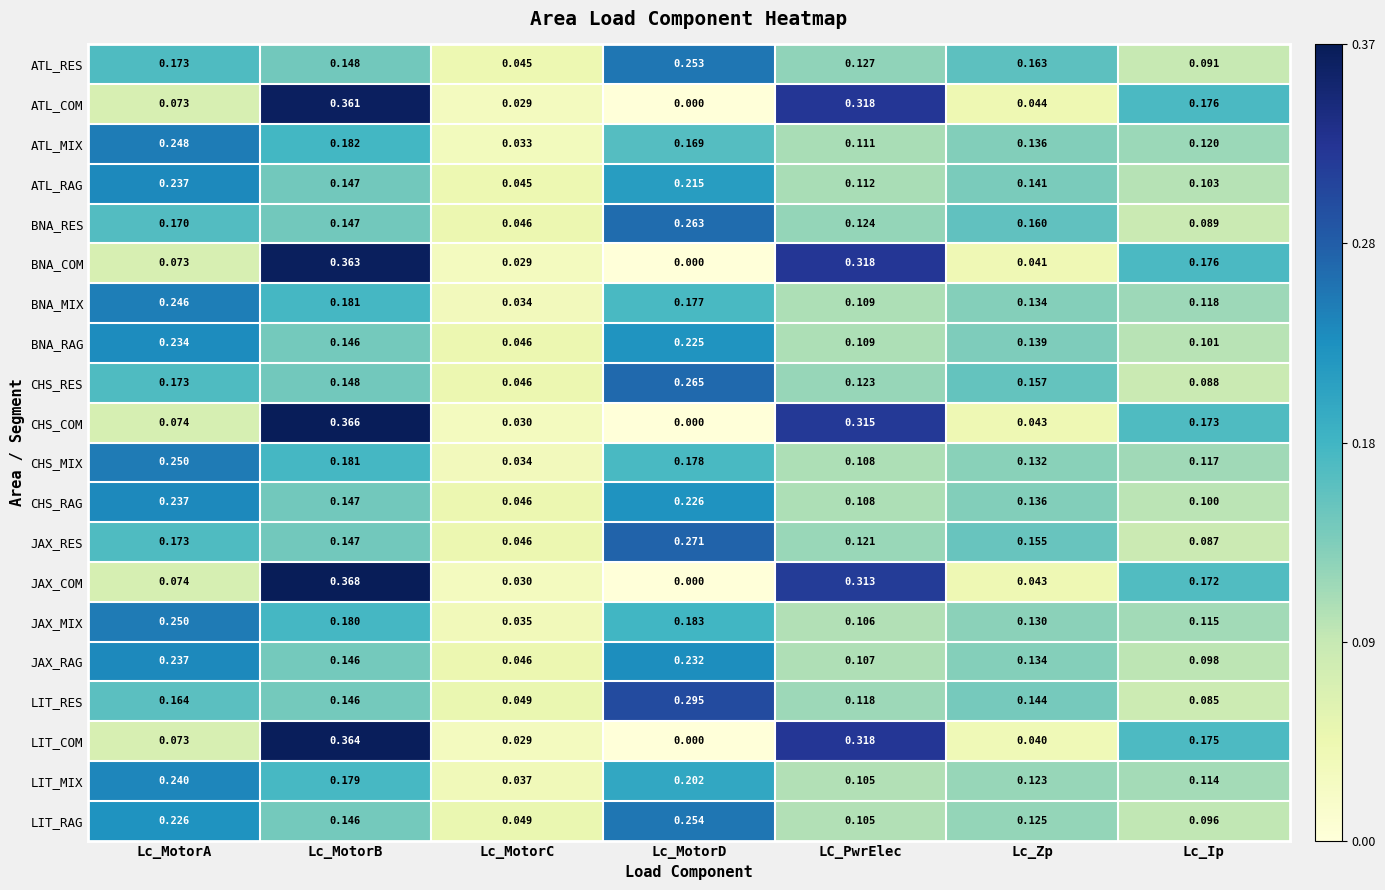

At which category is the sum across all series the highest?

Lc_MotorB